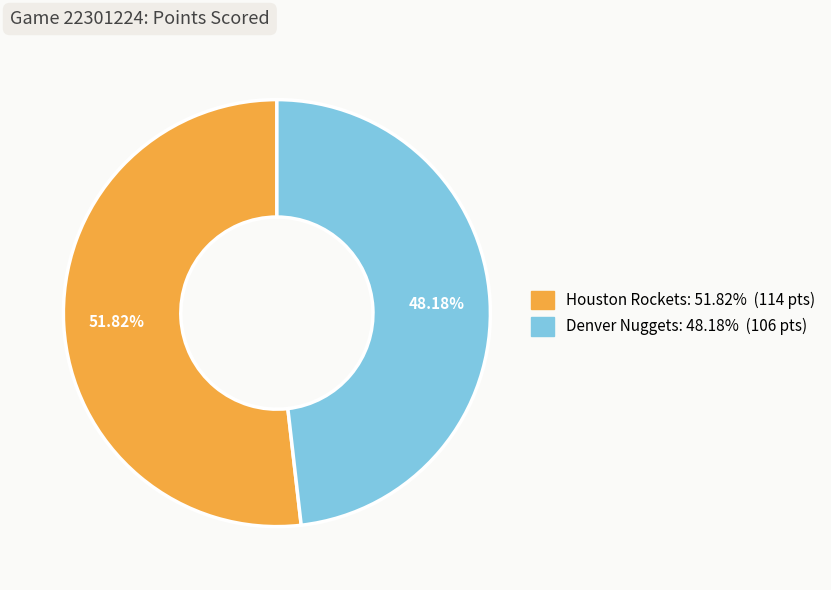

What is the largest slice in the pie chart?

Houston Rockets